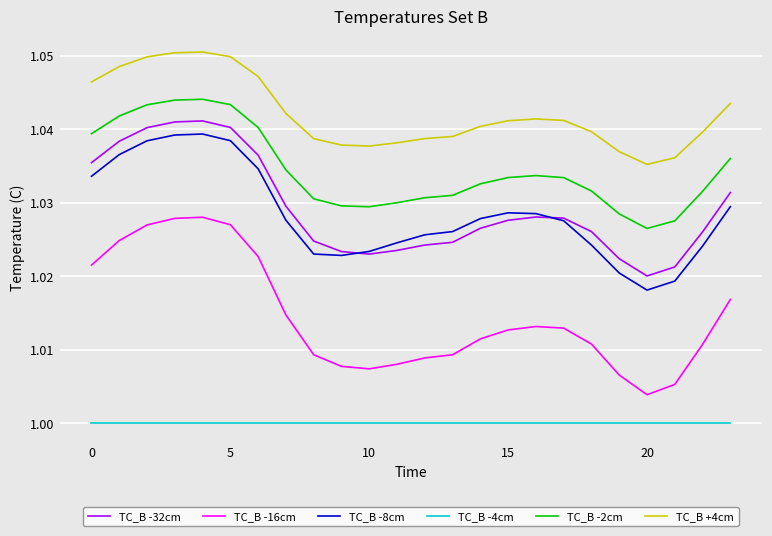

Which series has the largest total across all categories?

TC_B +4cm